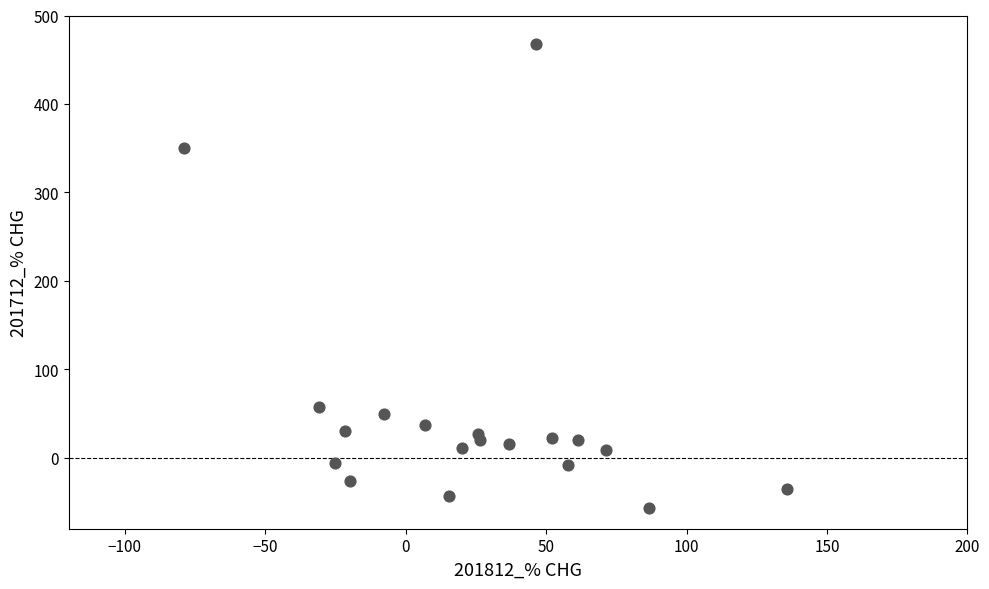

What is the range of Y values (max minus min)?

523.8